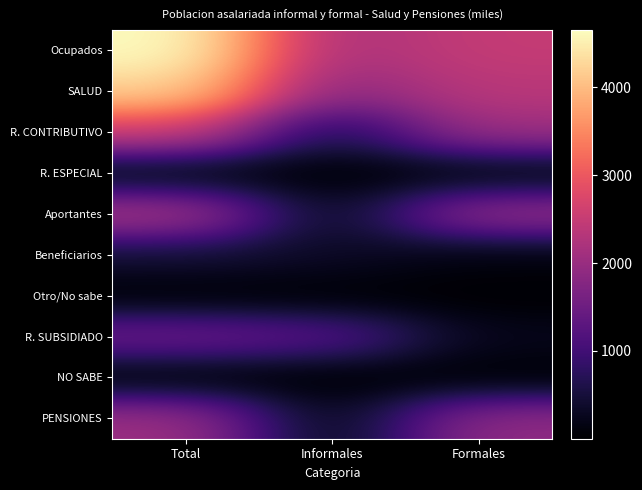

At which category is the sum across all series the highest?

Total